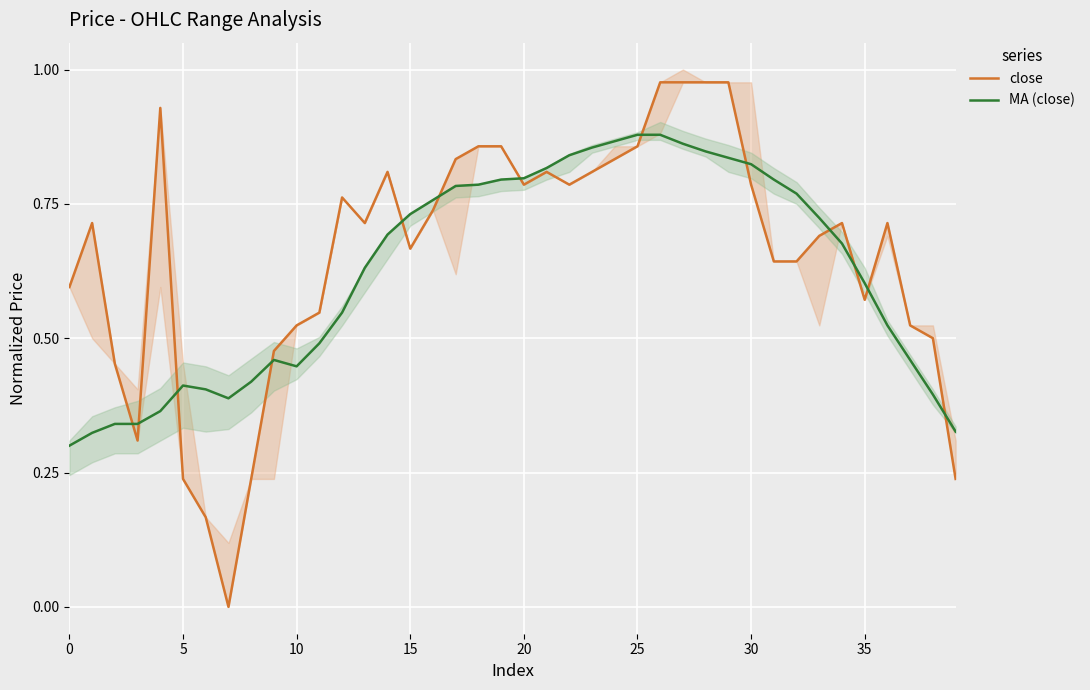

Is it true that MA (close) equals 0.3 at 19?

False